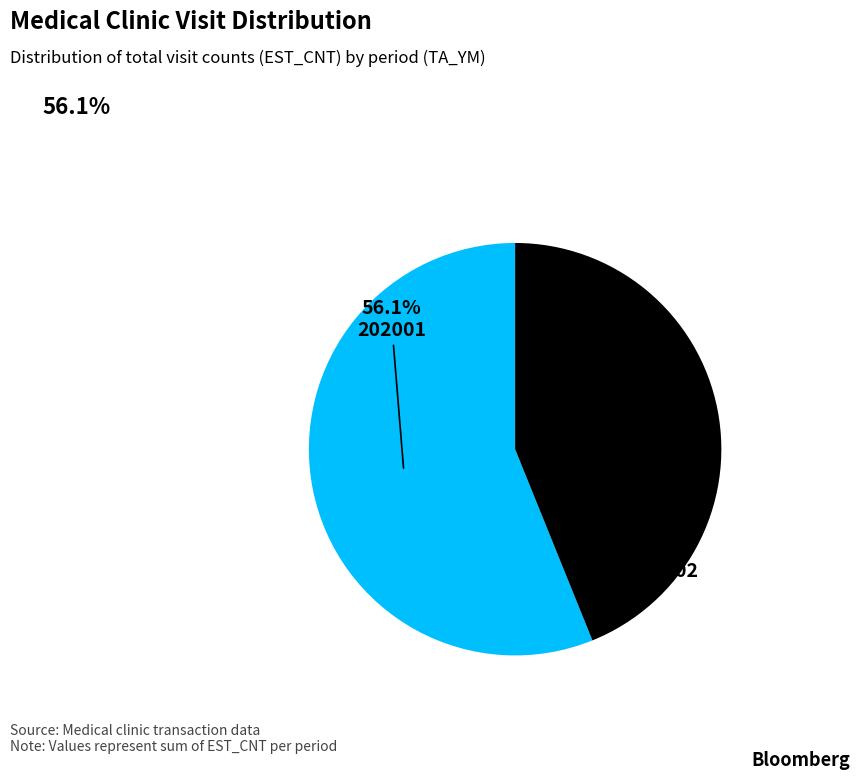

Does any single category account for the majority?

Yes